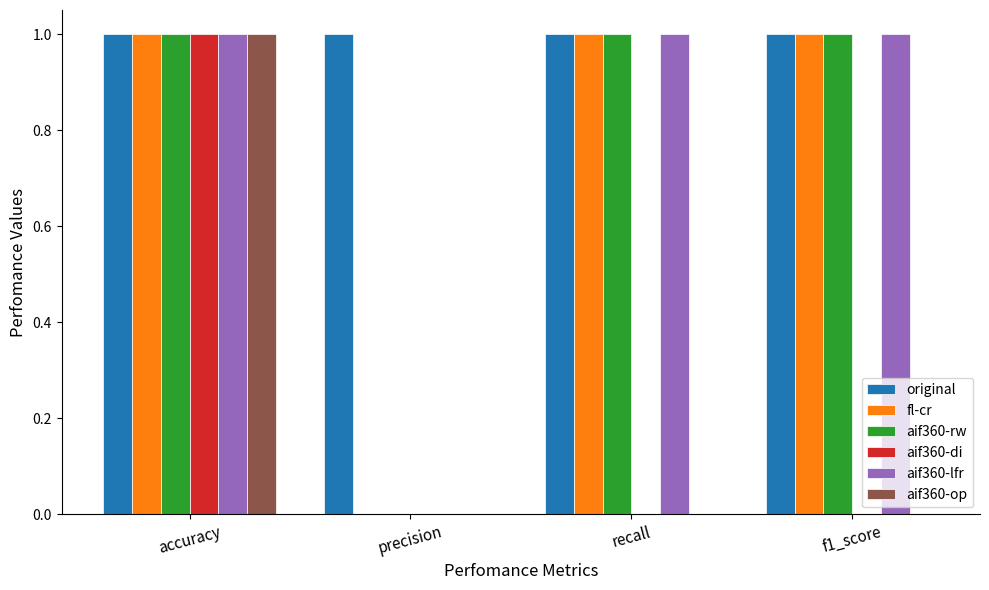

Which series has the largest total across all categories?

original